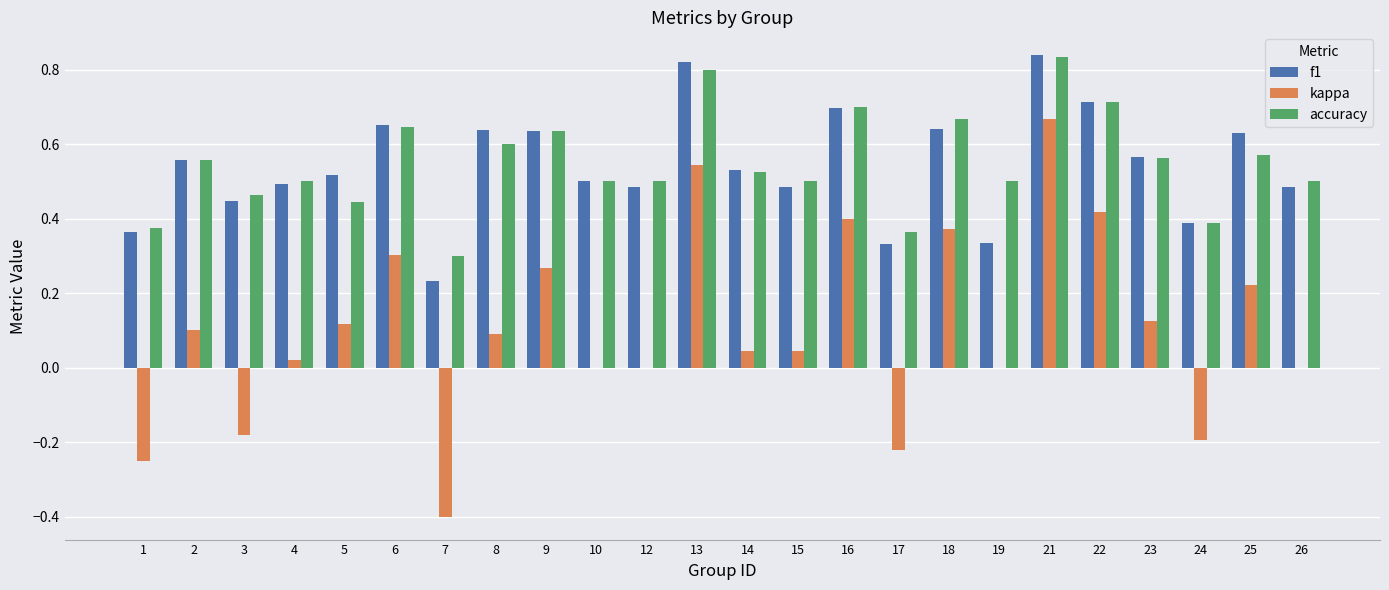

Which series changed the most between 3 and 26?

kappa